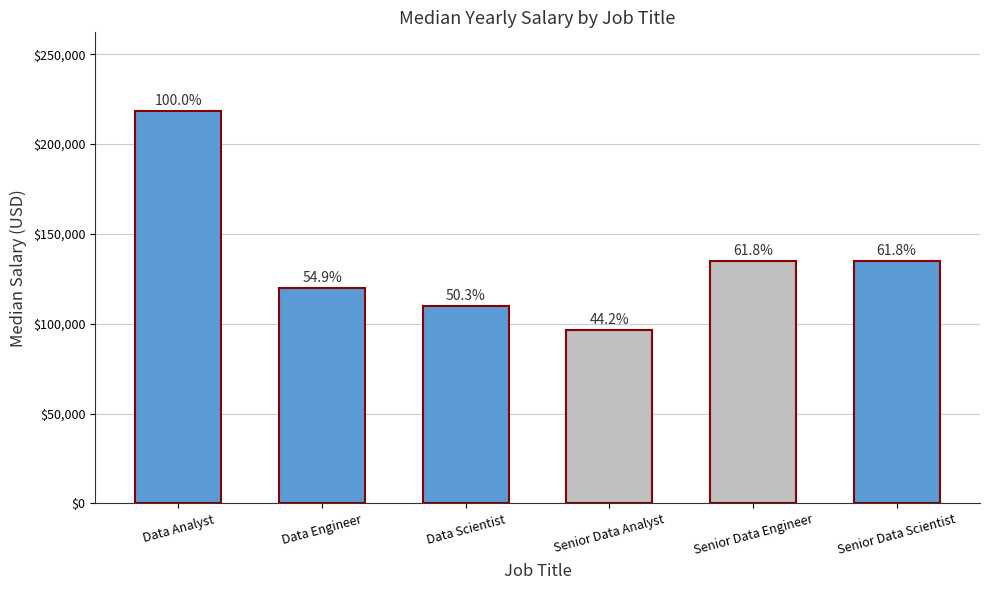

What is the difference between the values at Senior Data Engineer and Data Scientist?

25000